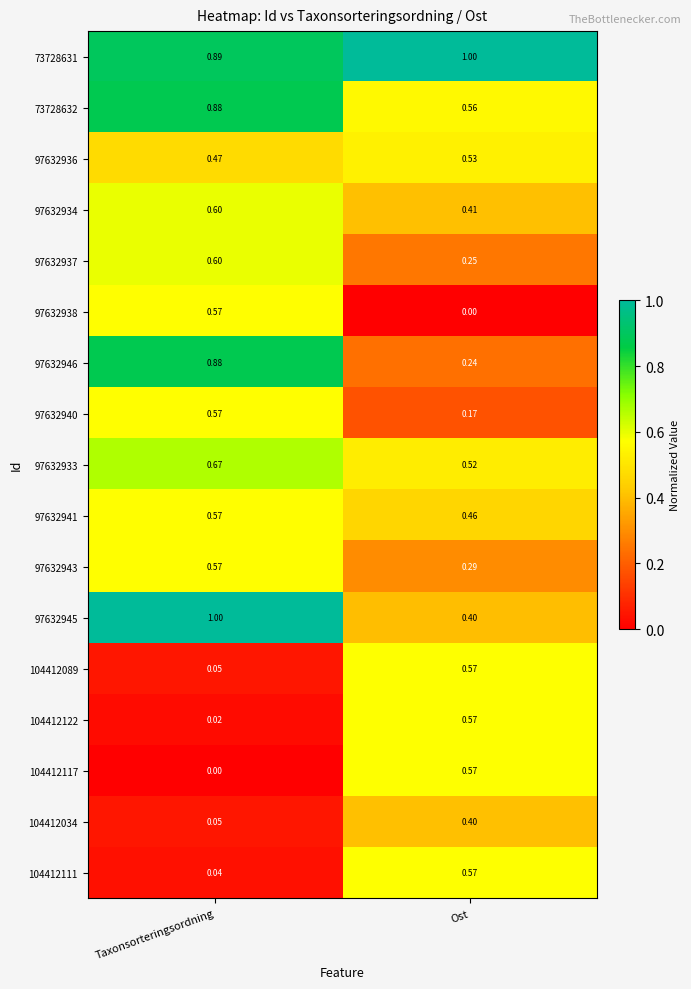

Rank the categories by 97632943 value from lowest to highest.

Ost, Taxonsorteringsordning